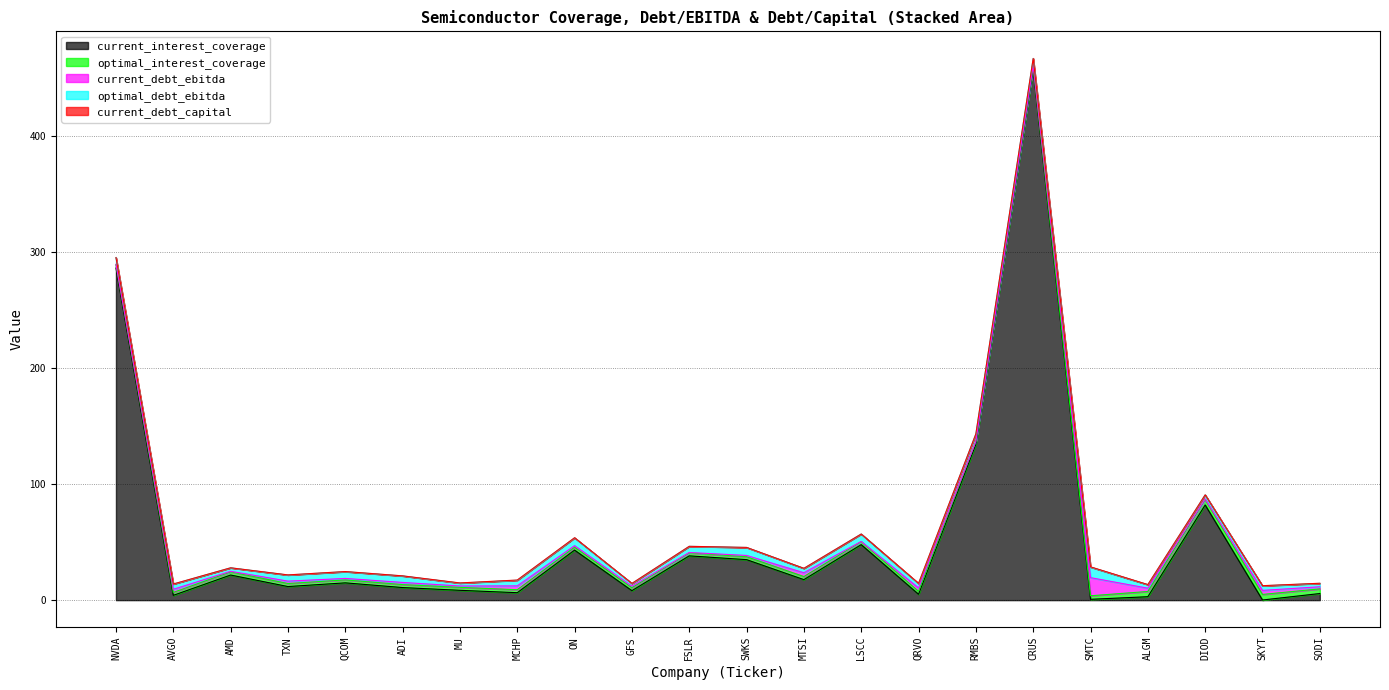

What position from the left is MTSI?

13